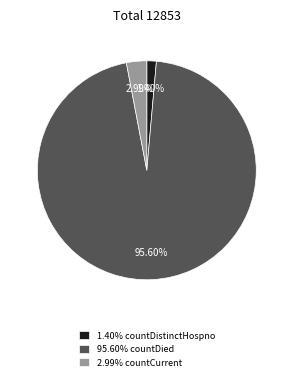

Between 95.60% countDied and 2.99% countCurrent, which is larger?

95.60% countDied